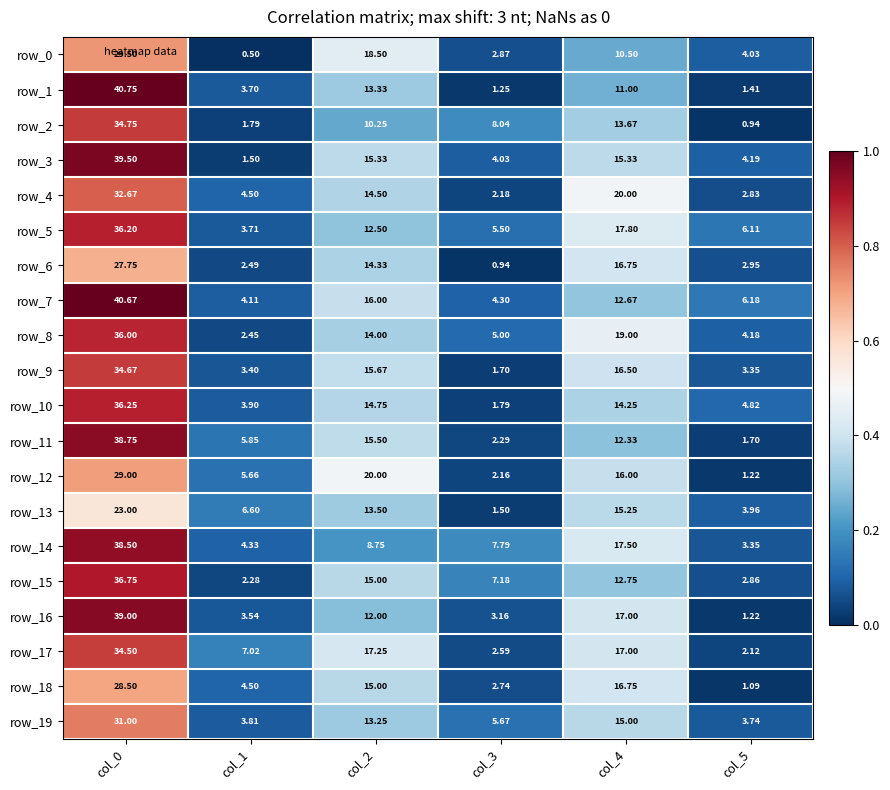

Is the value of row_12 at col_0 greater than the value of row_7 at col_3?

Yes